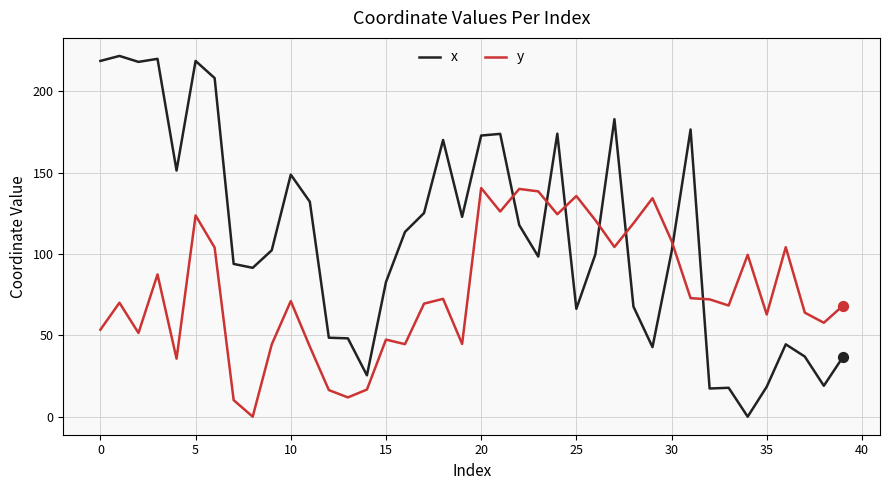

Which series has the largest total across all categories?

x